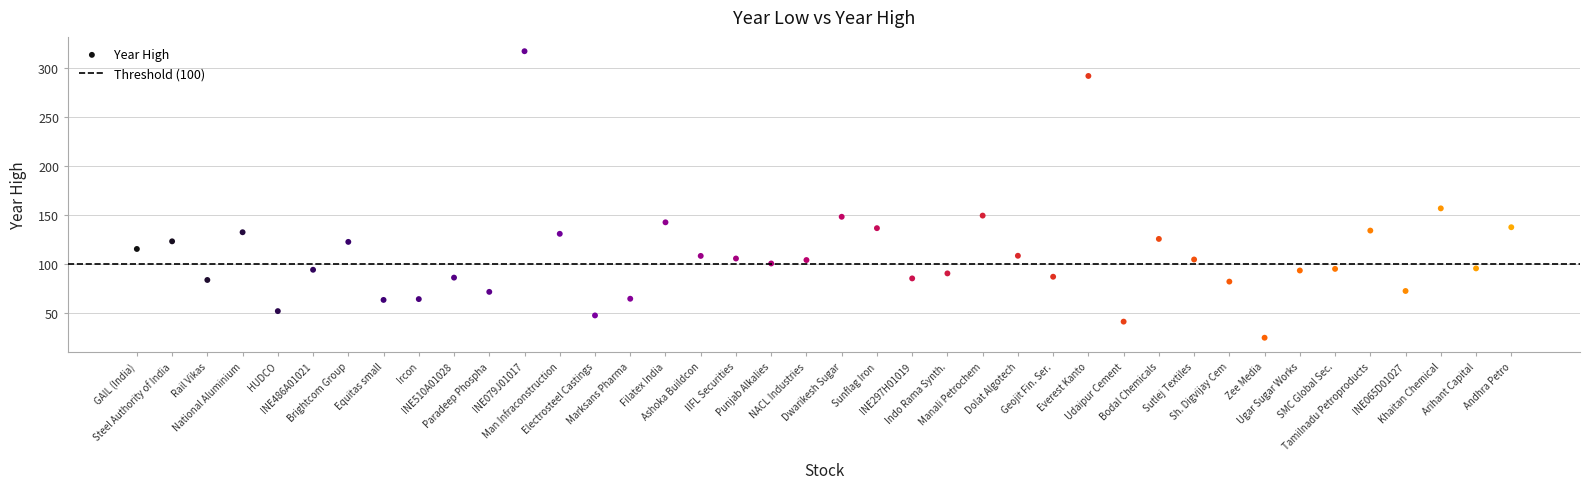

What is the range of Y values (max minus min)?

291.7